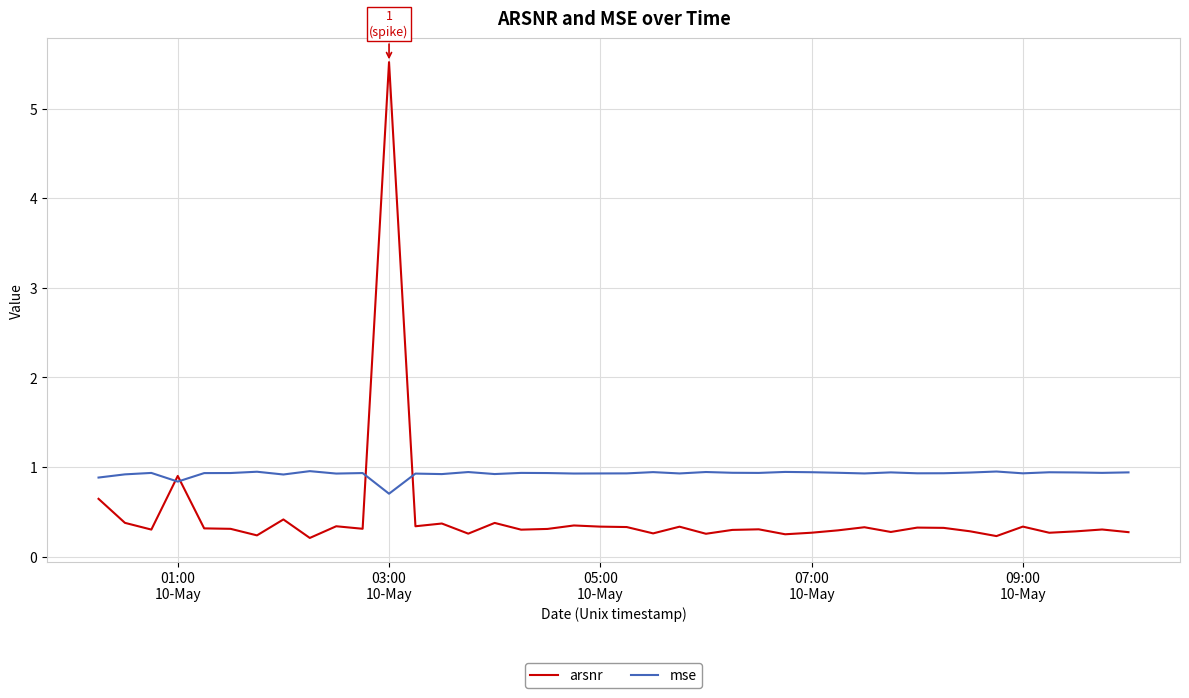

Which series has the largest total across all categories?

mse